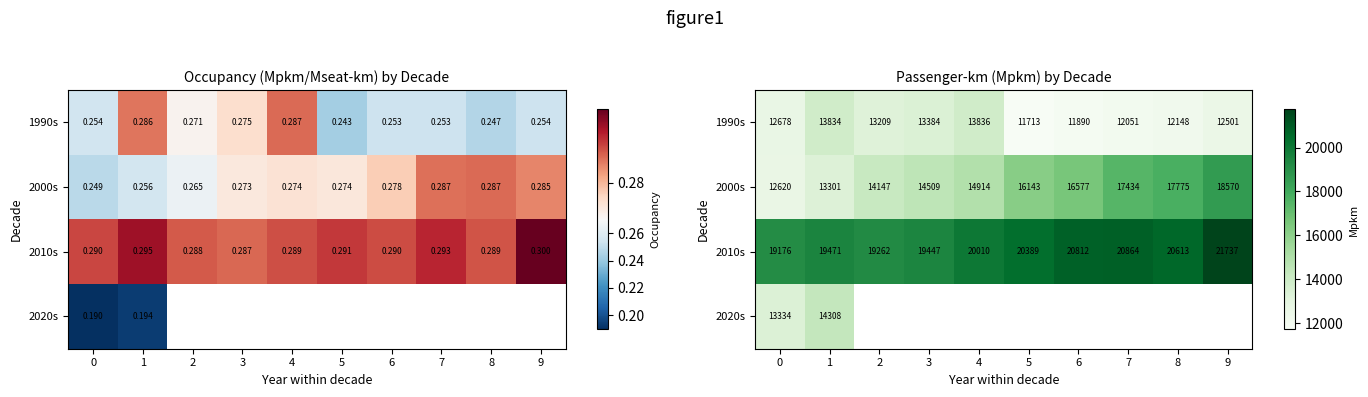

True or false: 1990s has a value of 12051.0 at 7.

True